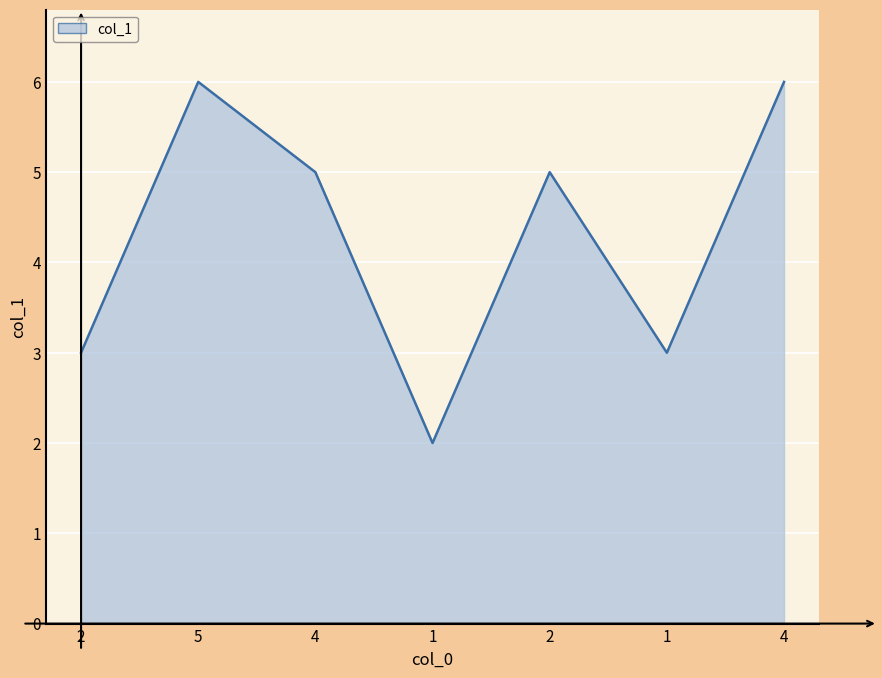

Which has a higher value, 5 or 2?

5